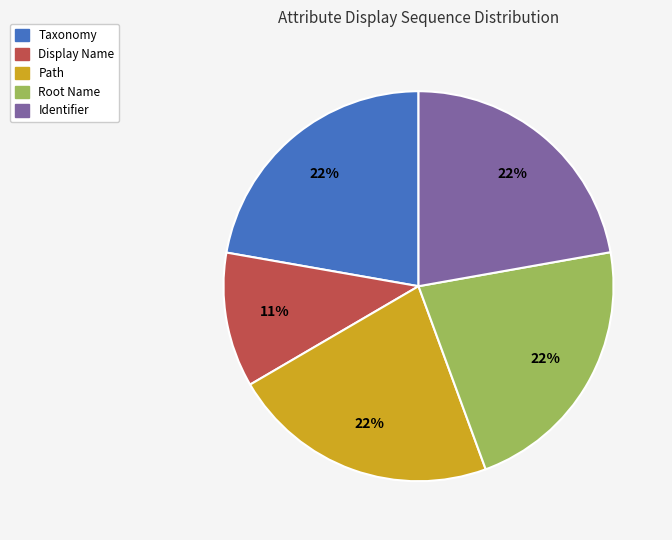

Which has a higher value, Identifier or Display Name?

Identifier